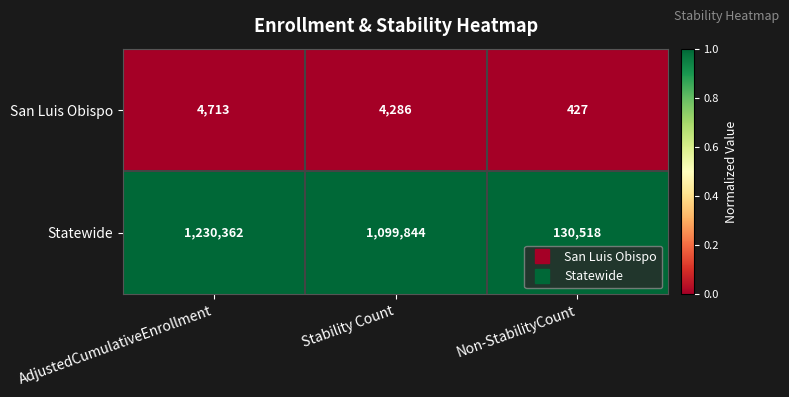

True or false: San Luis Obispo has a value of 4286 at Stability Count.

True